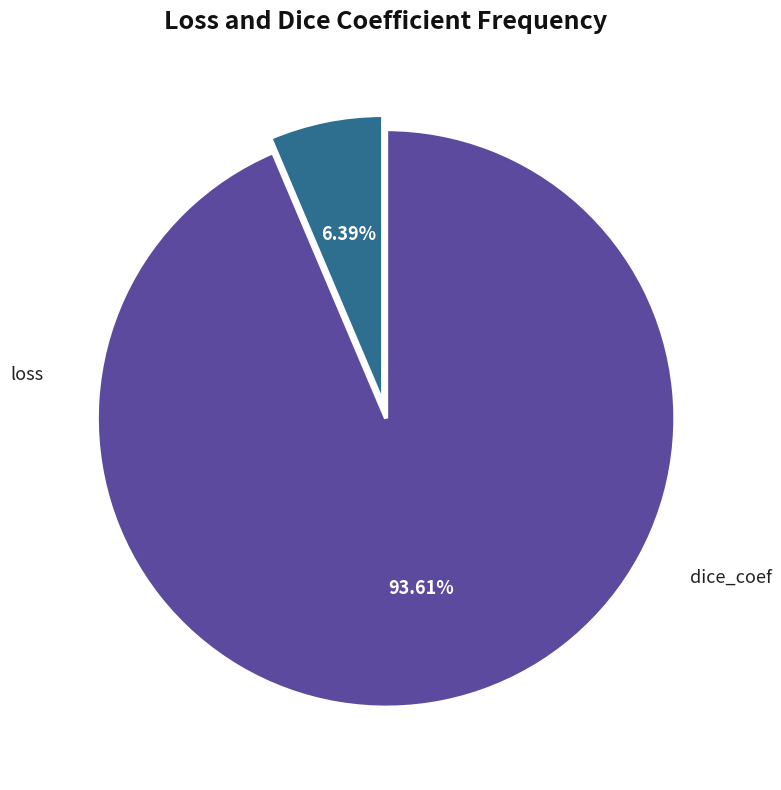

What is the largest slice in the pie chart?

dice_coef